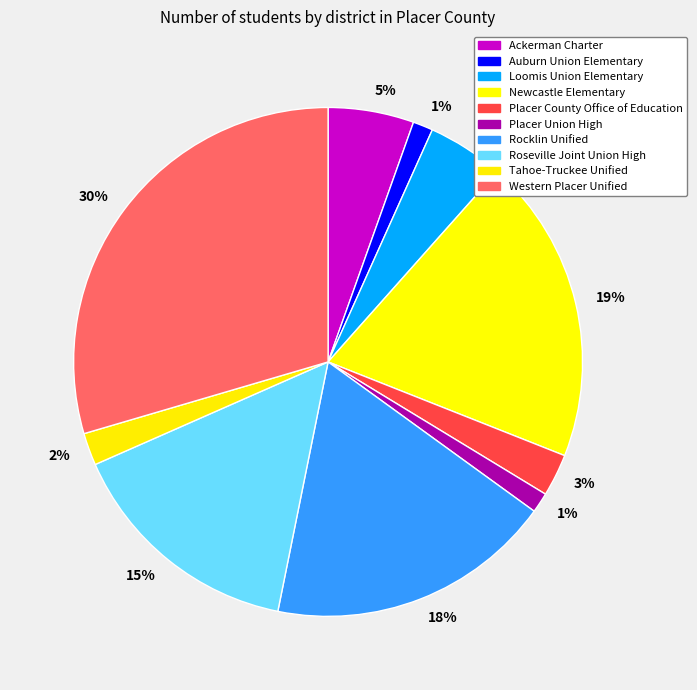

Between Western Placer Unified and Auburn Union Elementary, which is larger?

Western Placer Unified